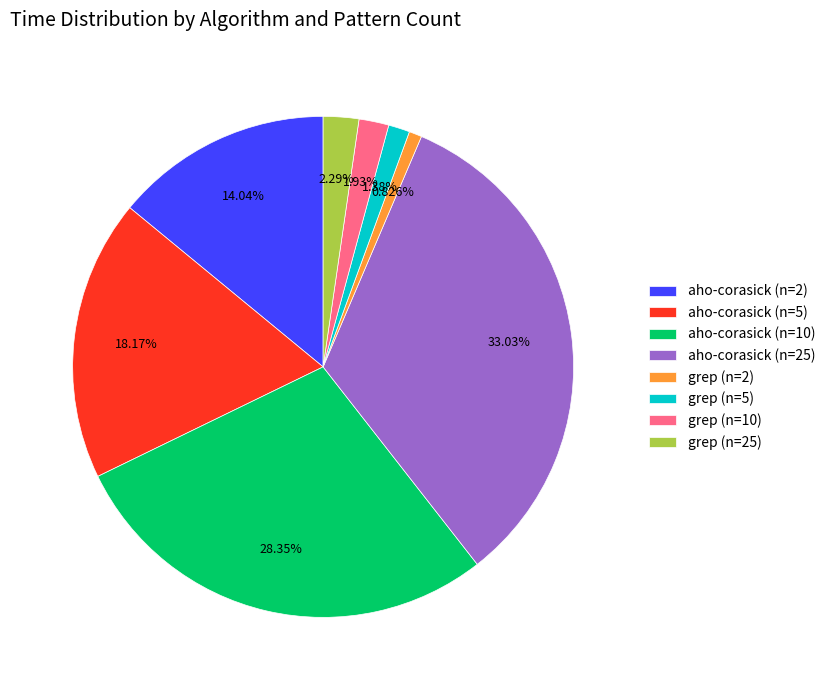

Combined, what portion of the pie is grep (n=10) and grep (n=2)?

2.8%